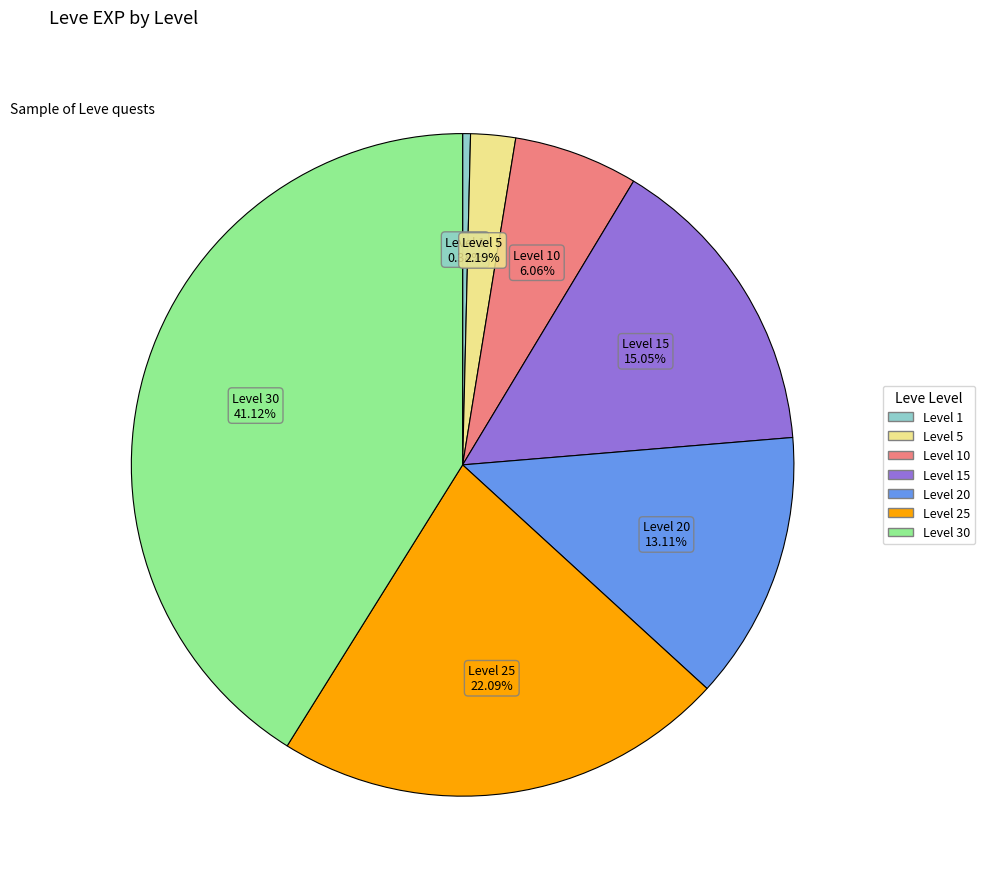

Is there a majority slice in this chart?

No